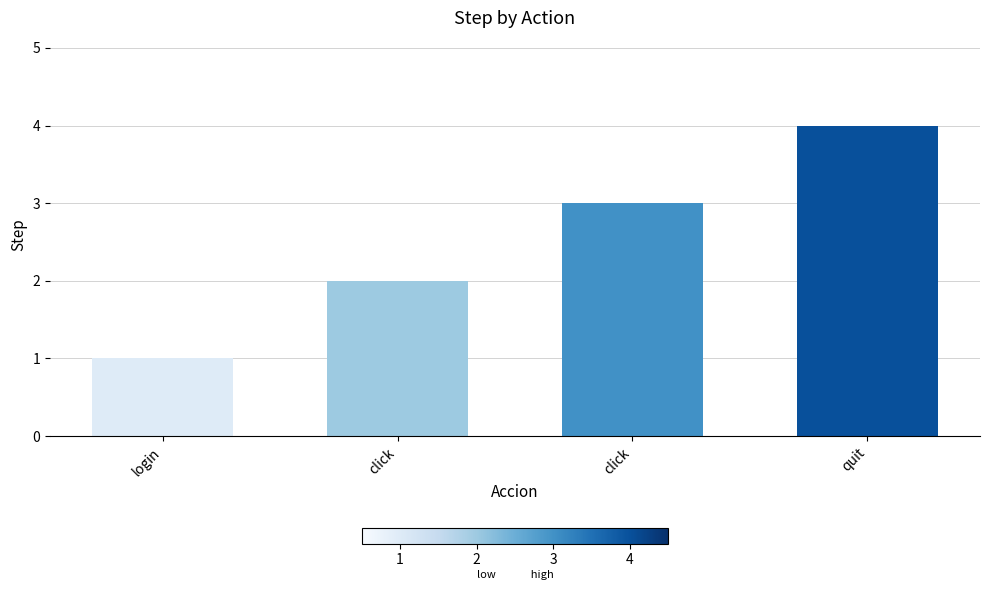

How many series are shown in this chart?

1